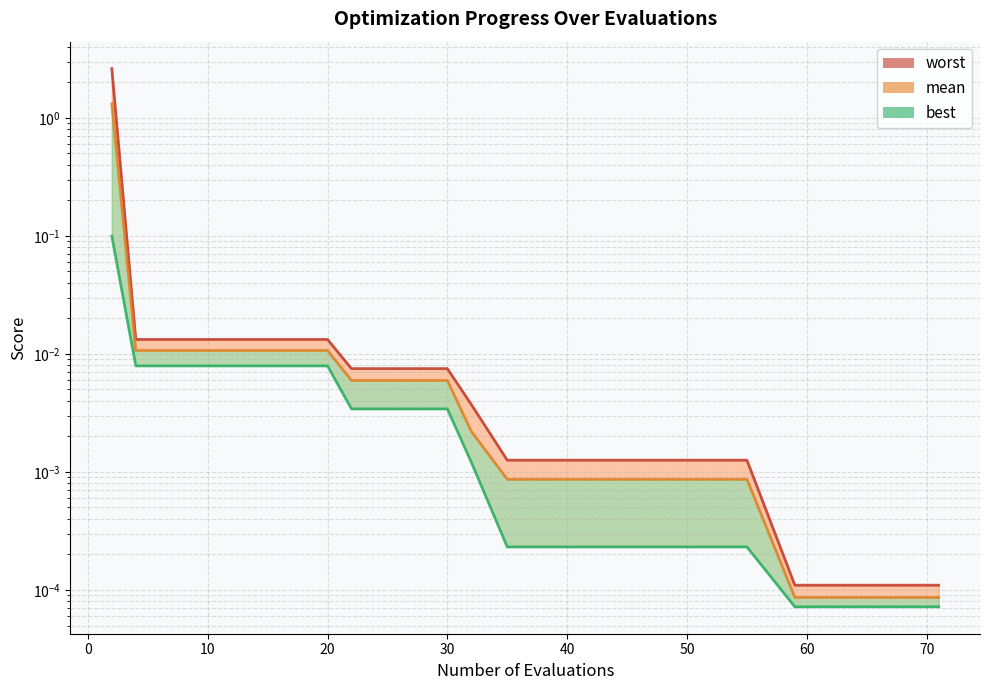

True or false: worst line has a value of 0.0 at 10.

True